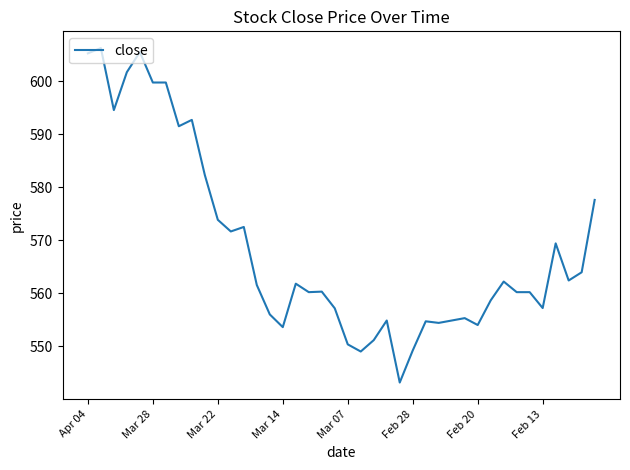

What is the minimum value shown in the chart?

543.2